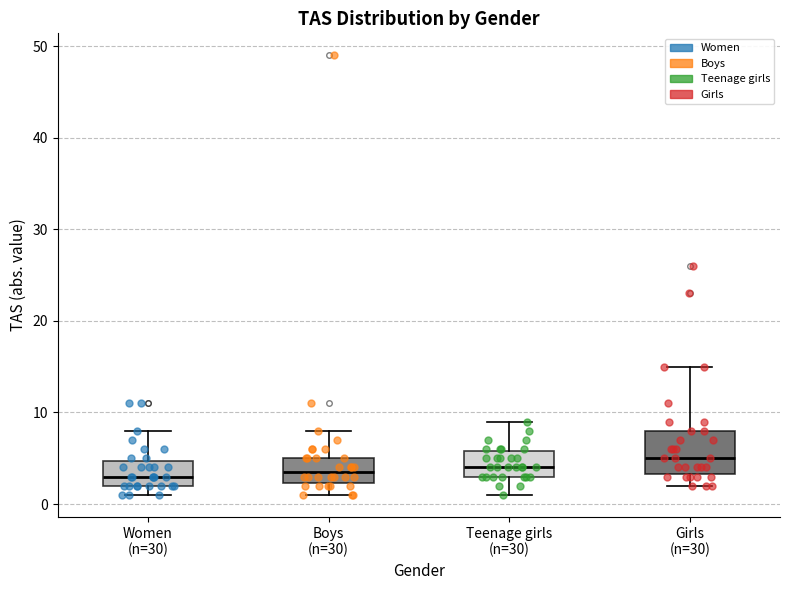

Where is the upper edge of the box for Women (n=30) on the y-axis? The values are not printed on the chart, so give them approximately, as read against the axis.

5